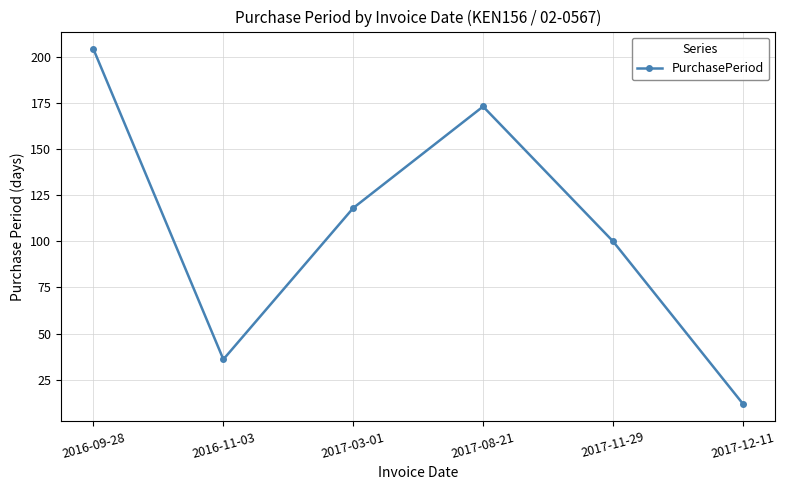

What is the label of the 5th point from the left?

2017-11-29